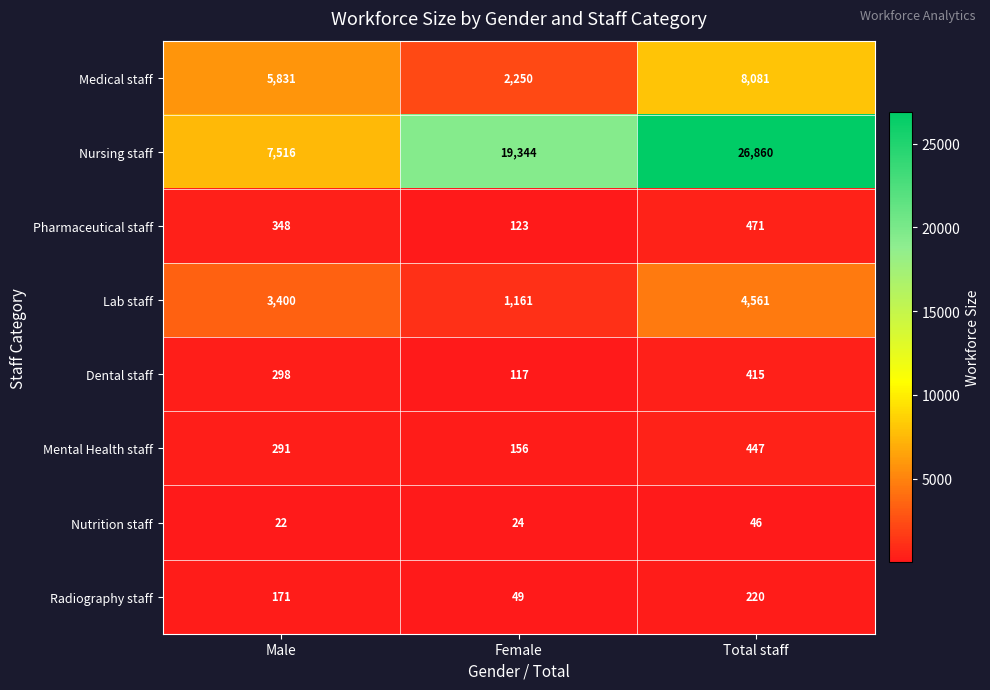

Reading left to right, extract all data points from this chart.

Medical staff: Male=5831	Female=2250	Total staff=8081
Nursing staff: Male=7516	Female=19344	Total staff=26860
Pharmaceutical staff: Male=348	Female=123	Total staff=471
Lab staff: Male=3400	Female=1161	Total staff=4561
Dental staff: Male=298	Female=117	Total staff=415
Mental Health staff: Male=291	Female=156	Total staff=447
Nutrition staff: Male=22	Female=24	Total staff=46
Radiography staff: Male=171	Female=49	Total staff=220